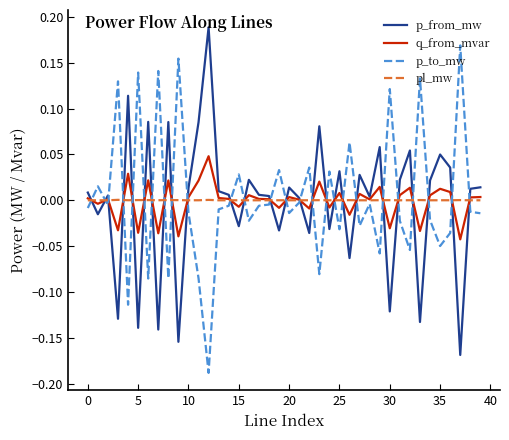

True or false: p_to_mw and p_from_mw cross at least once.

True